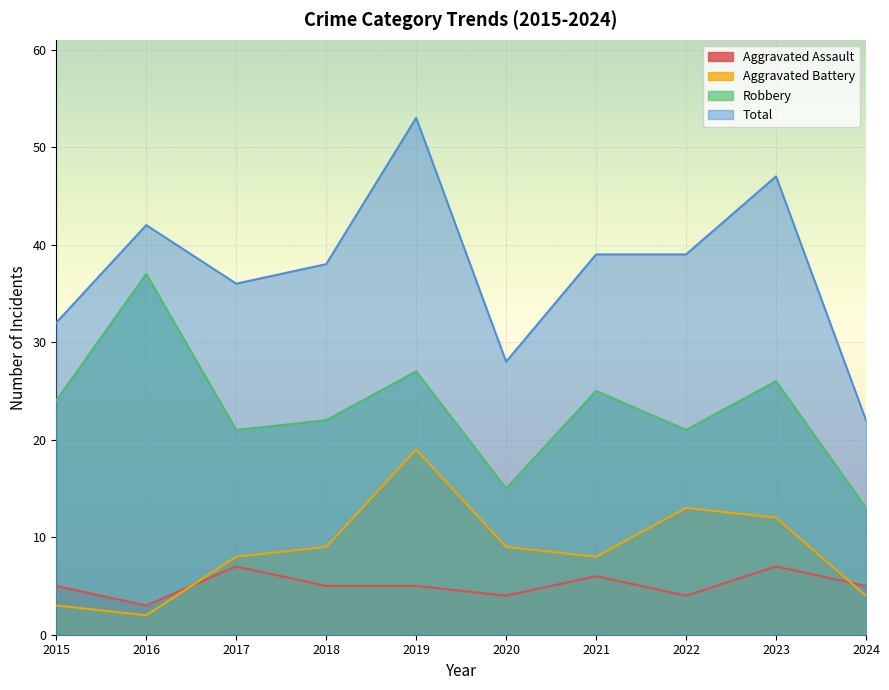

How many lines are shown in the chart?

4